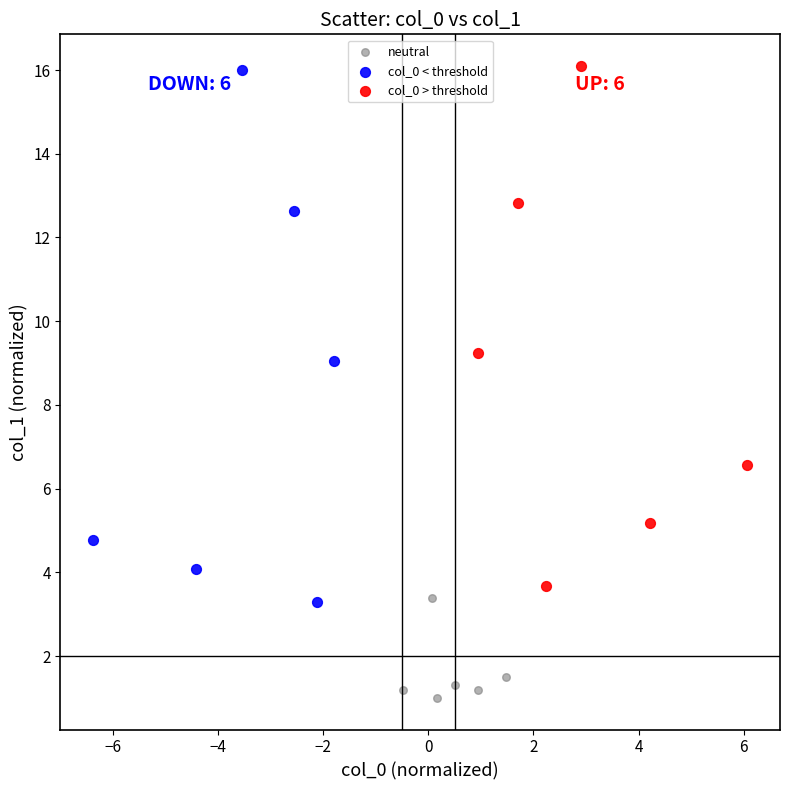

Which series contains the lowest Y value?

neutral